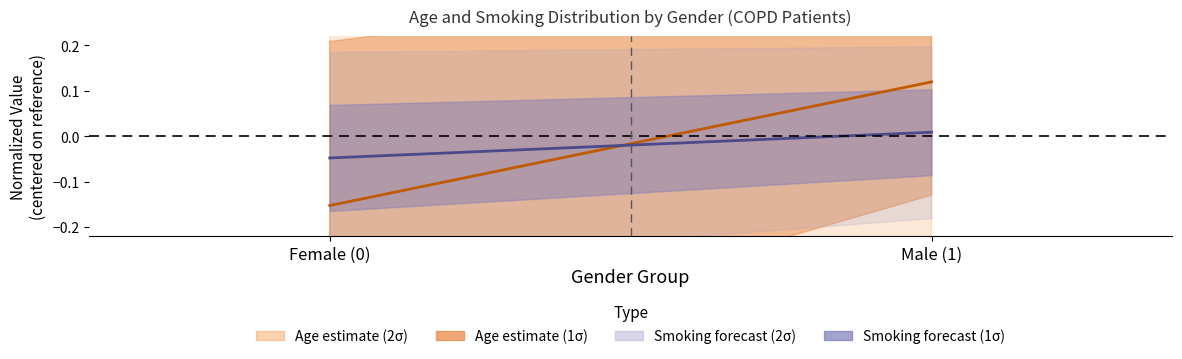

Where does the Age (mean) series first go above 0?

Male (1)